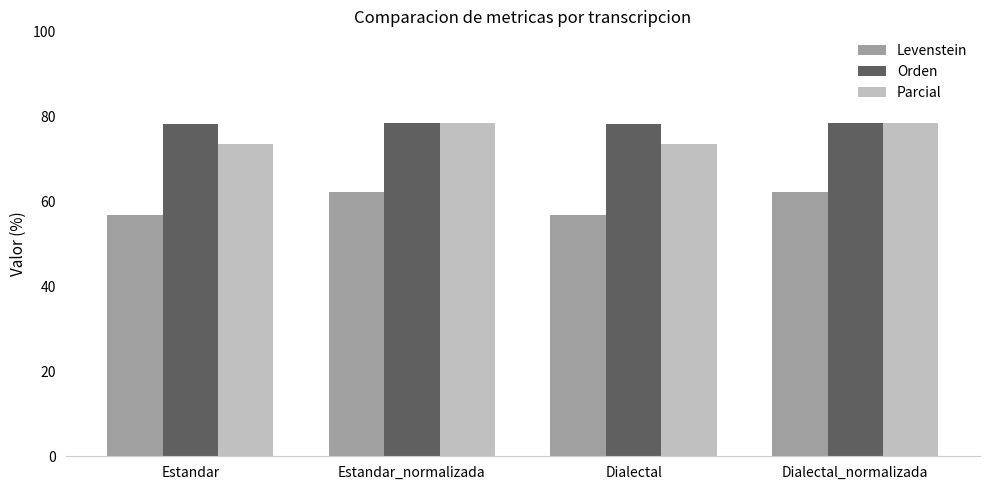

How many groups of bars are there?

4